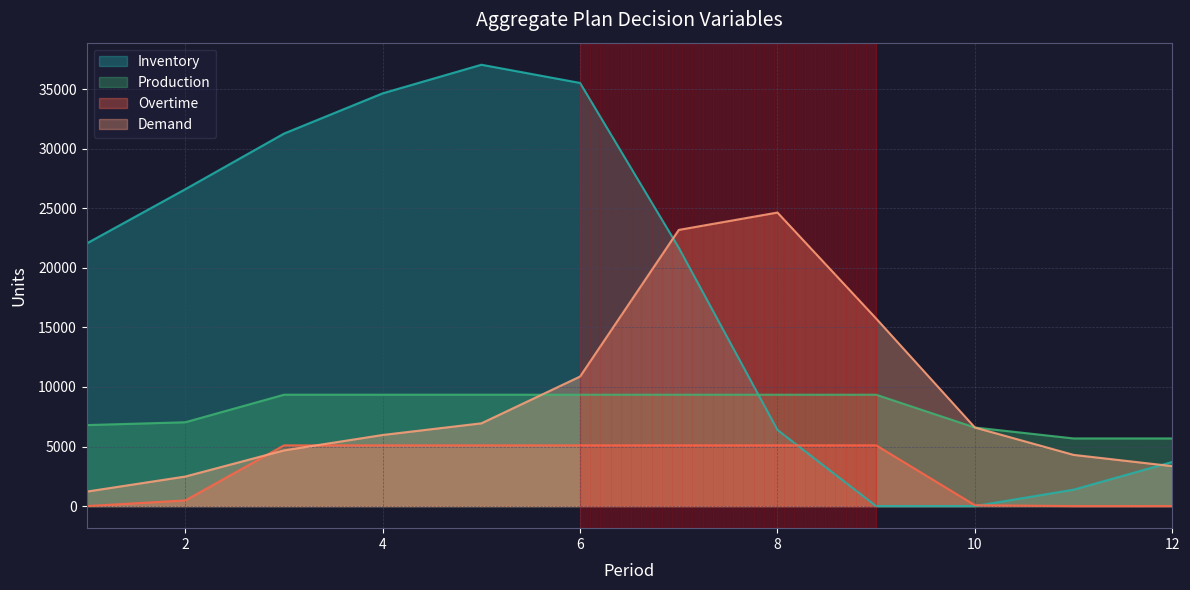

What is the difference between the maximum and minimum values in the Production series?

3670